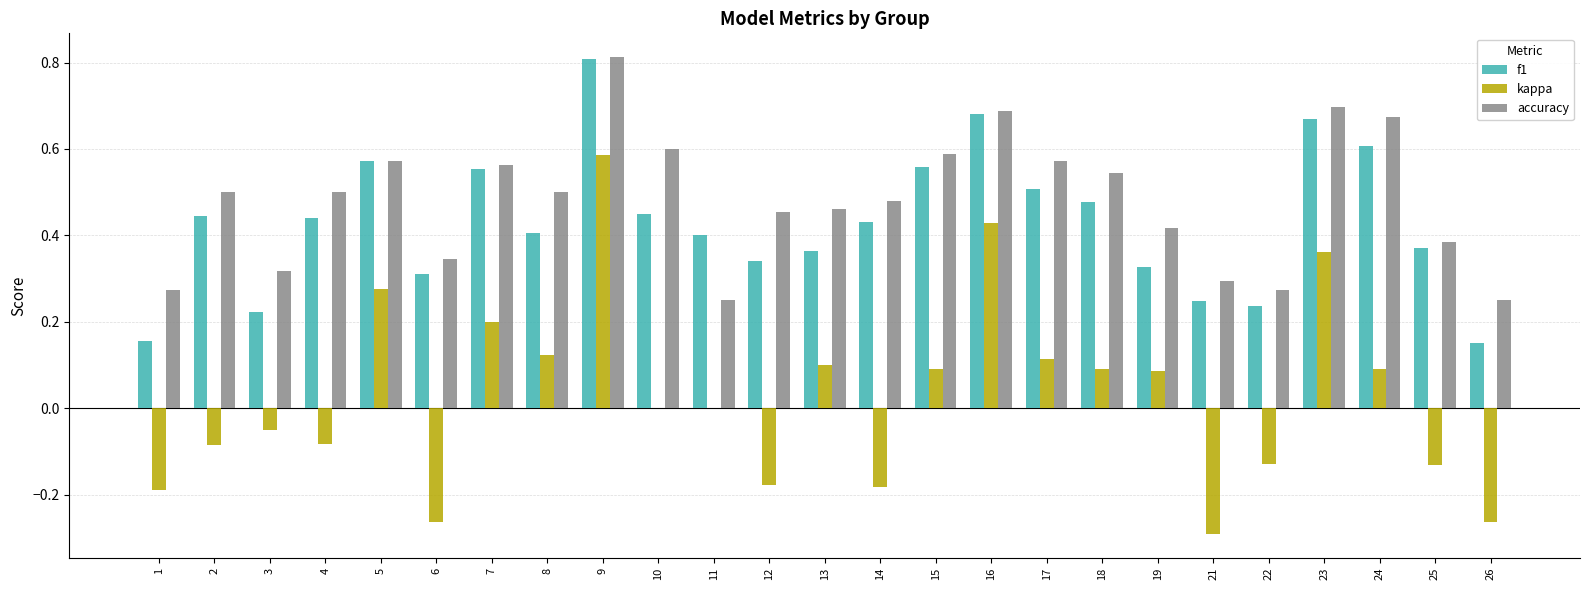

At which label does accuracy reach its peak?

9